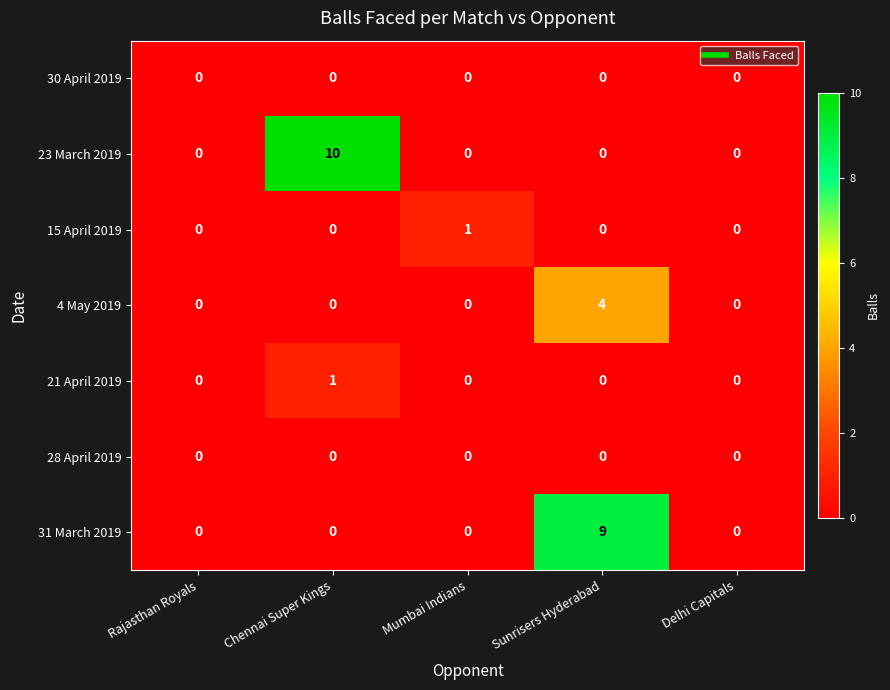

Which series has the largest total across all categories?

23 March 2019